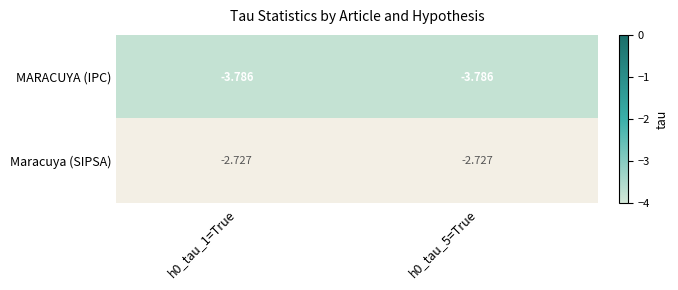

True or false: MARACUYA (IPC) has a value of -5.9 at h0_tau_1=True.

False